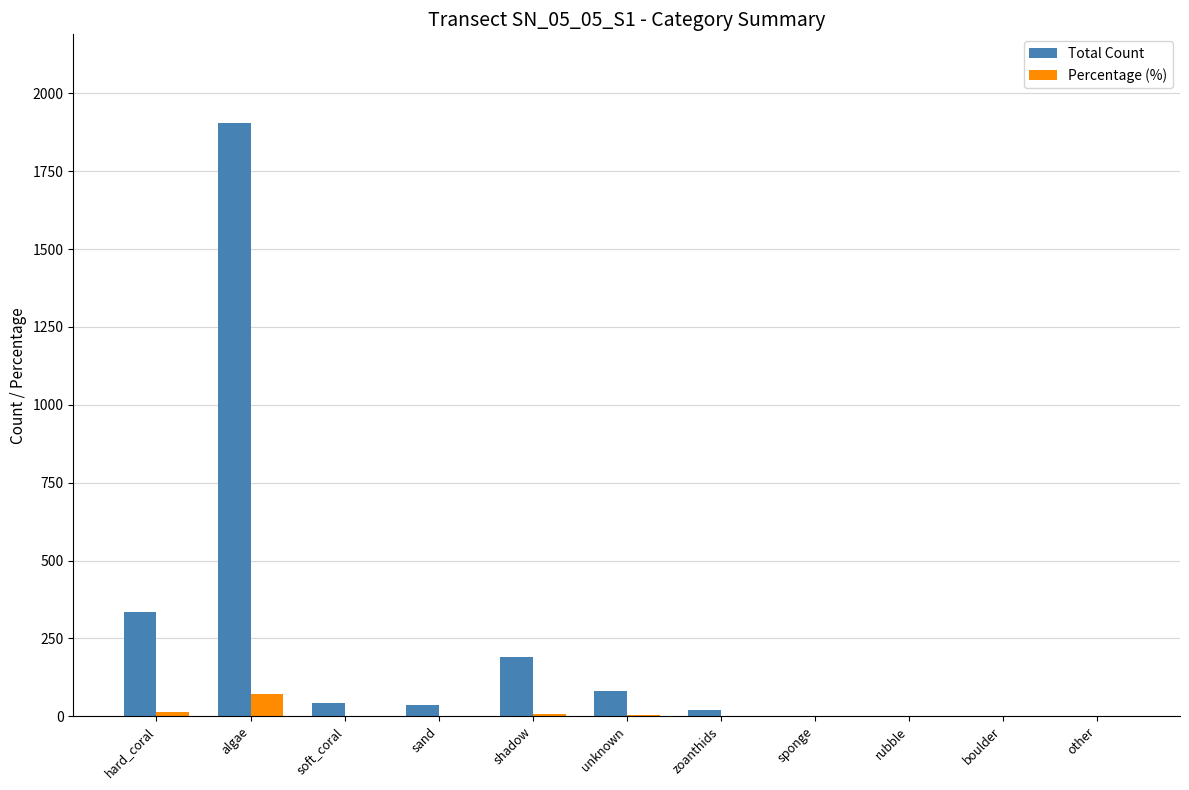

What is the sum of the Percentage (%) values at soft_coral and sponge?

1.7